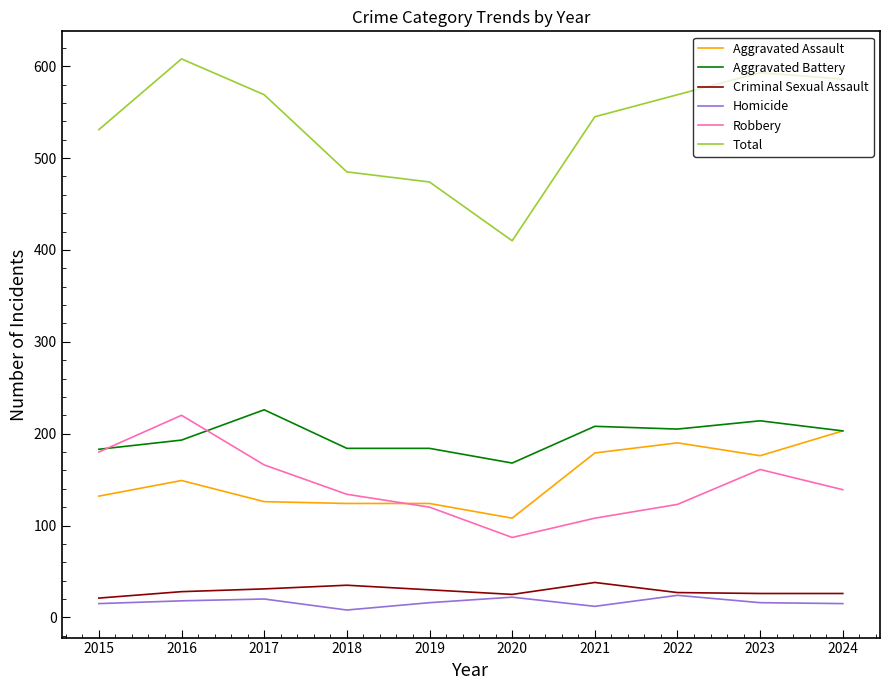

At how many categories does at least one series exceed 163?

10